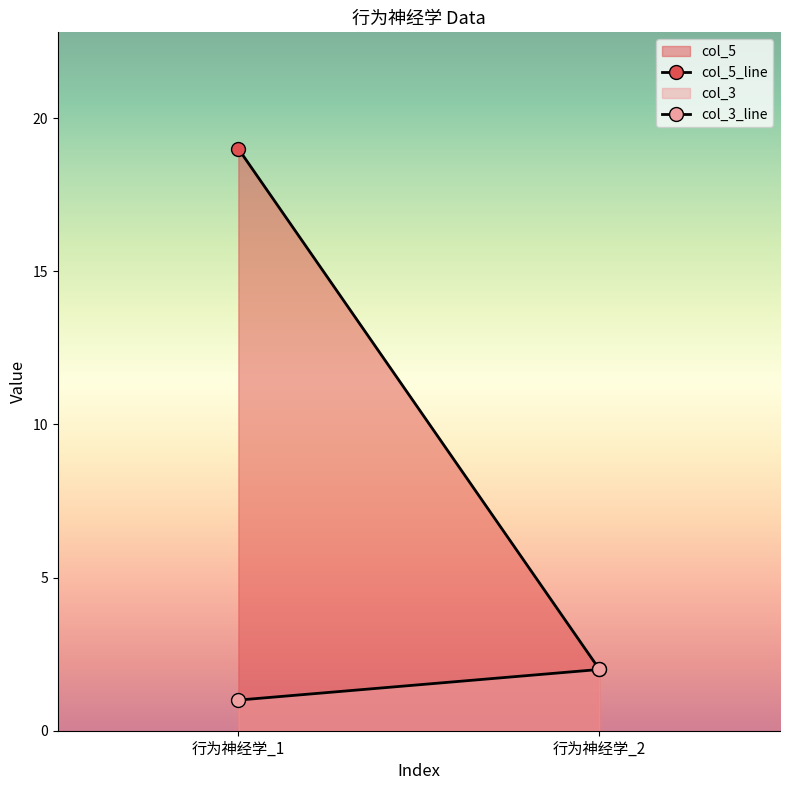

Rank the series at 行为神经学_2 from highest to lowest value.

col_5_value, col_3_value